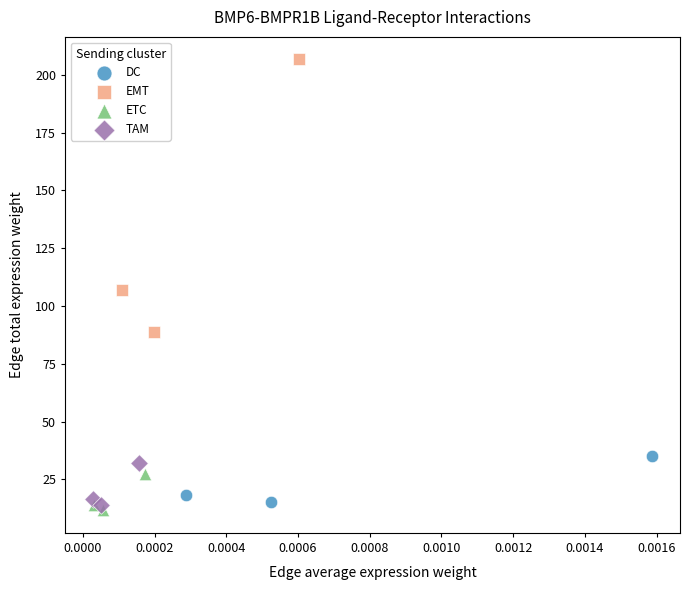

Which series has the widest spread of Y values?

EMT